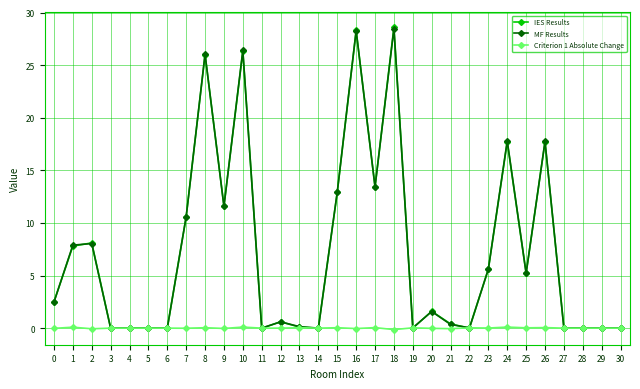

How many data points does each series have?

31